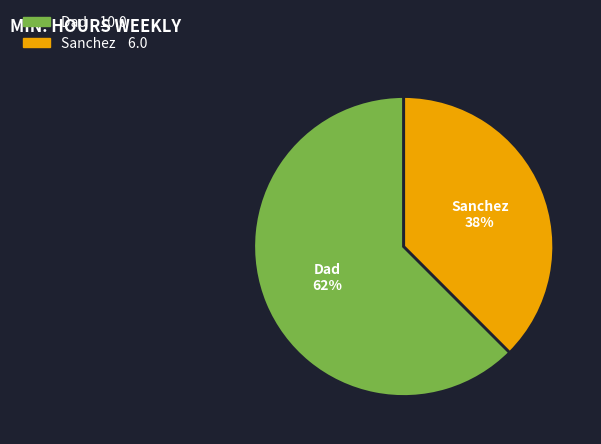

How many slices are in this pie chart?

2